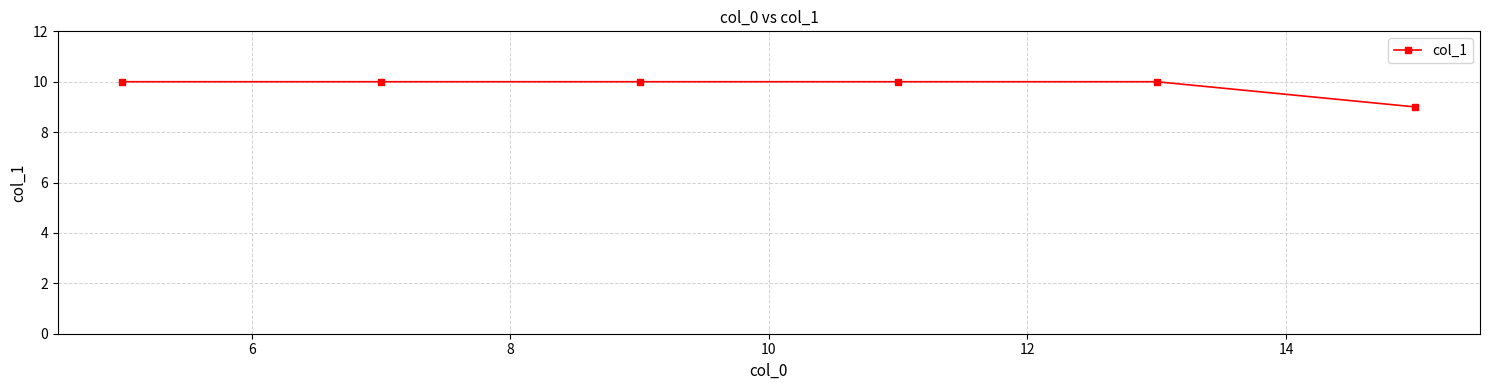

Is this an area chart (filled region under the line)?

No